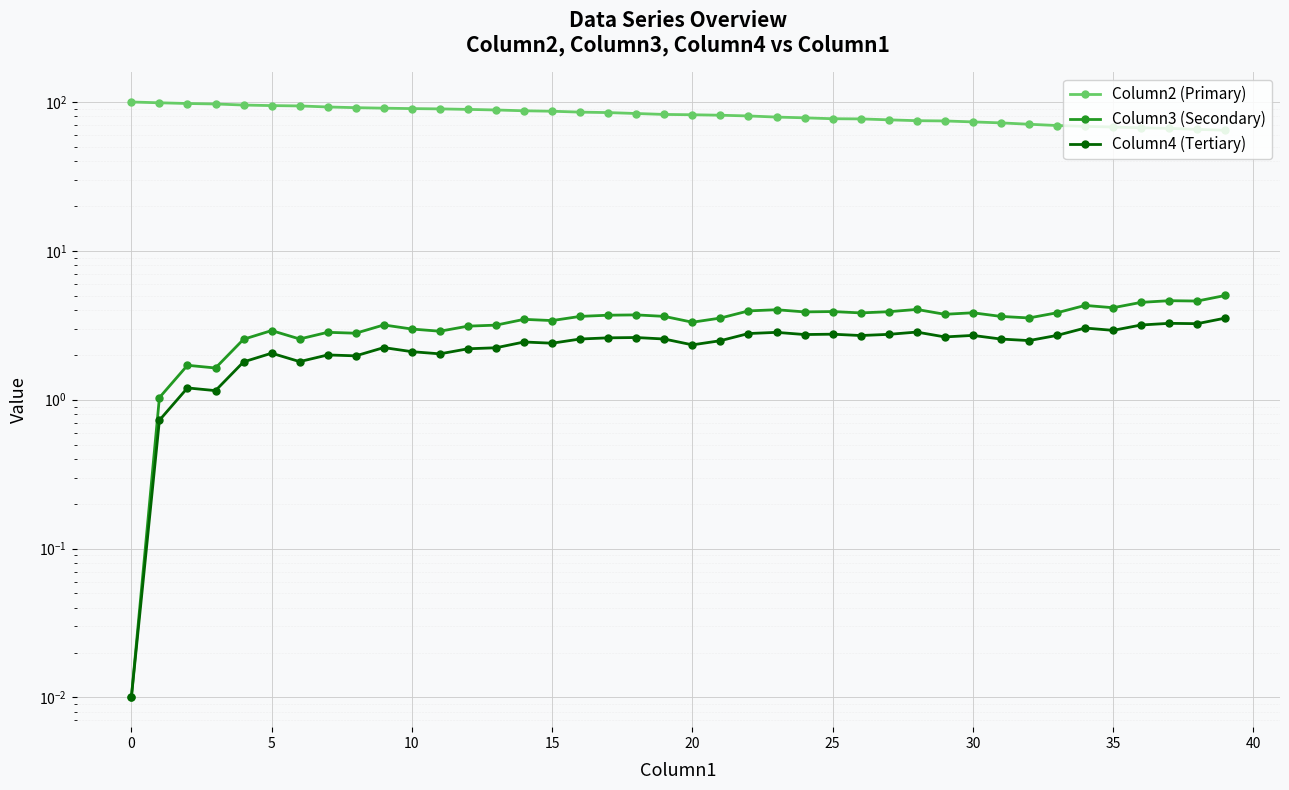

True or false: Column4 (Tertiary) and Column3 (Secondary) intersect in this chart.

False